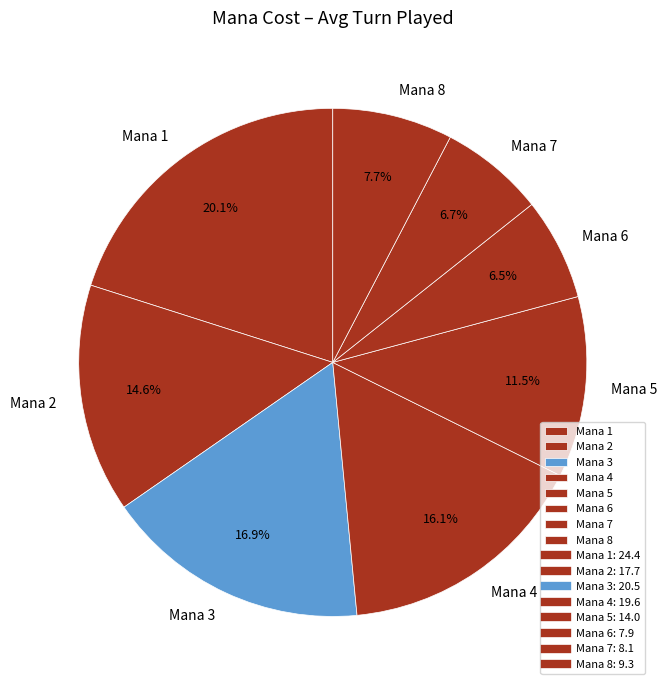

Which has a higher value, Mana 7 or Mana 5?

Mana 5